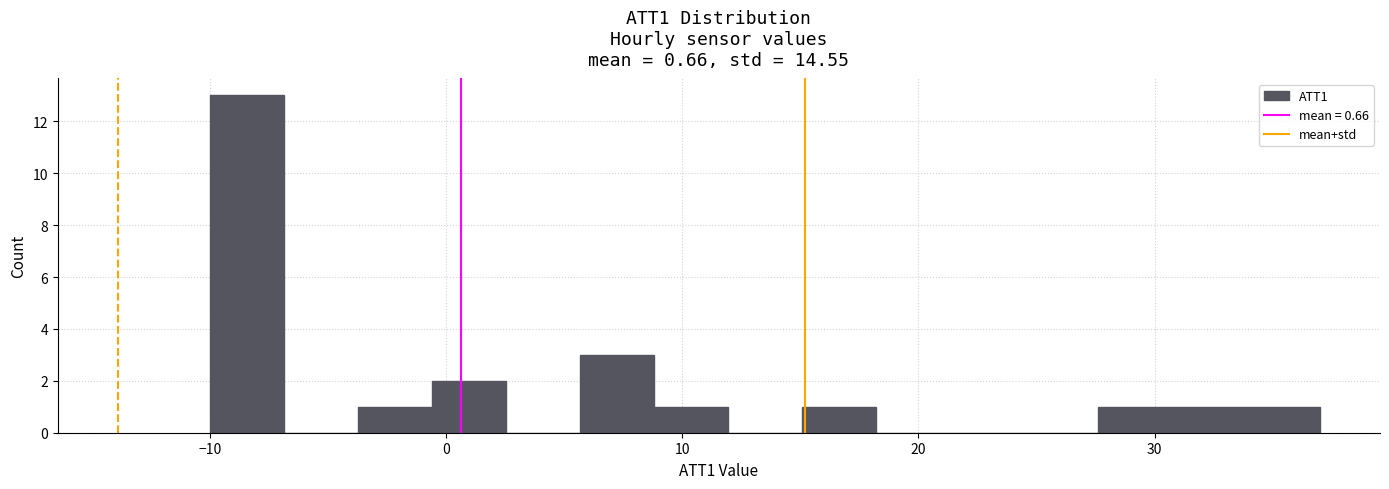

Read against the x-axis, roughly where is the centre of the tallest bar?

-8